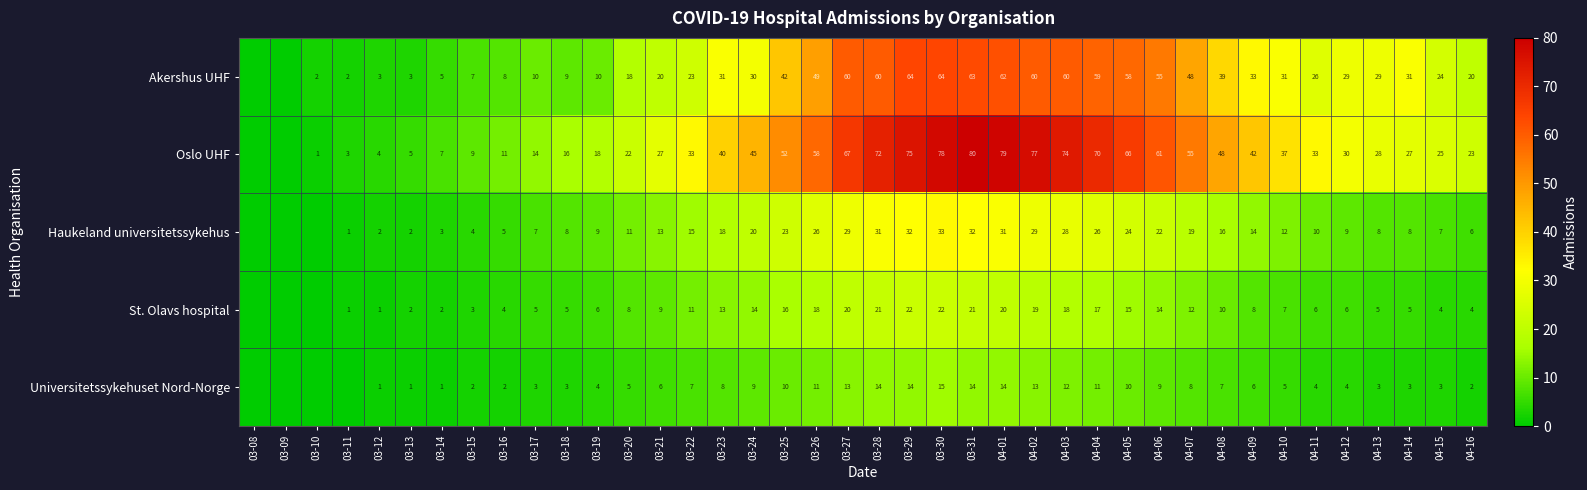

What is the total value across all series at 04-10?

92